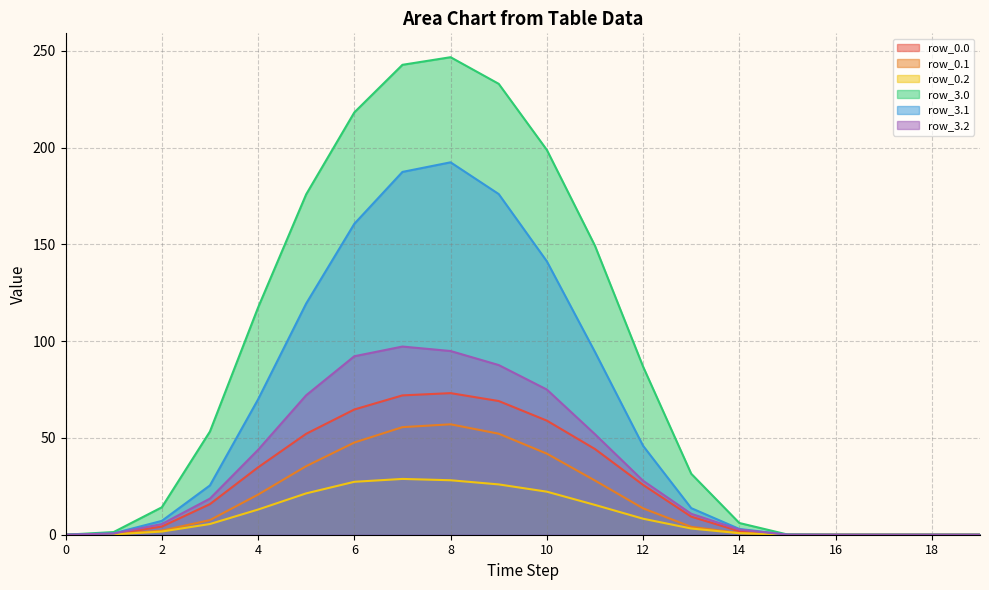

True or false: row_3.2 has more than 2 interior local peaks.

False